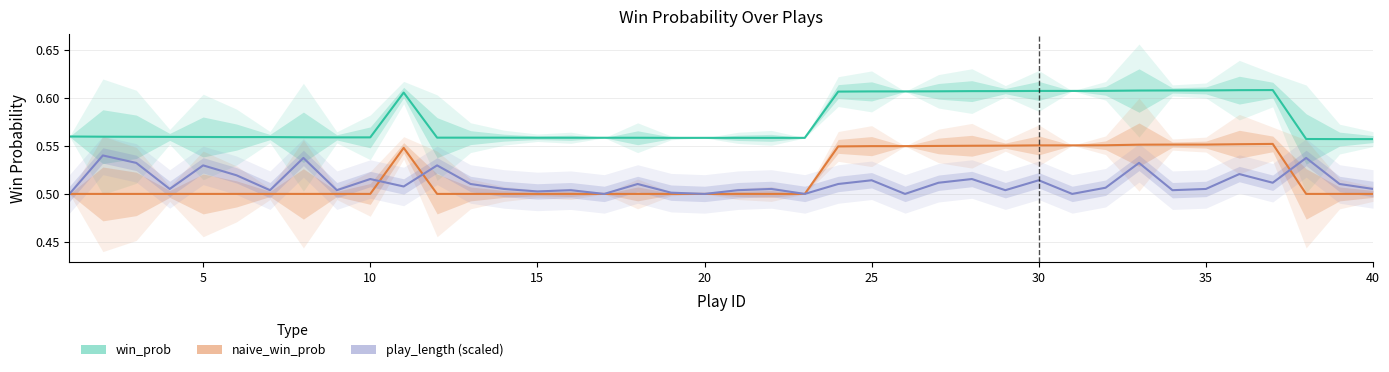

What is the difference between the second highest and minimum values in the win_prob series?

0.1